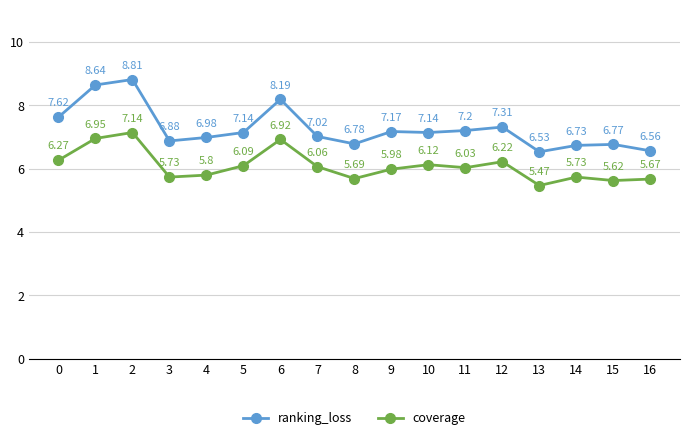

At which category is the sum across all series the highest?

2